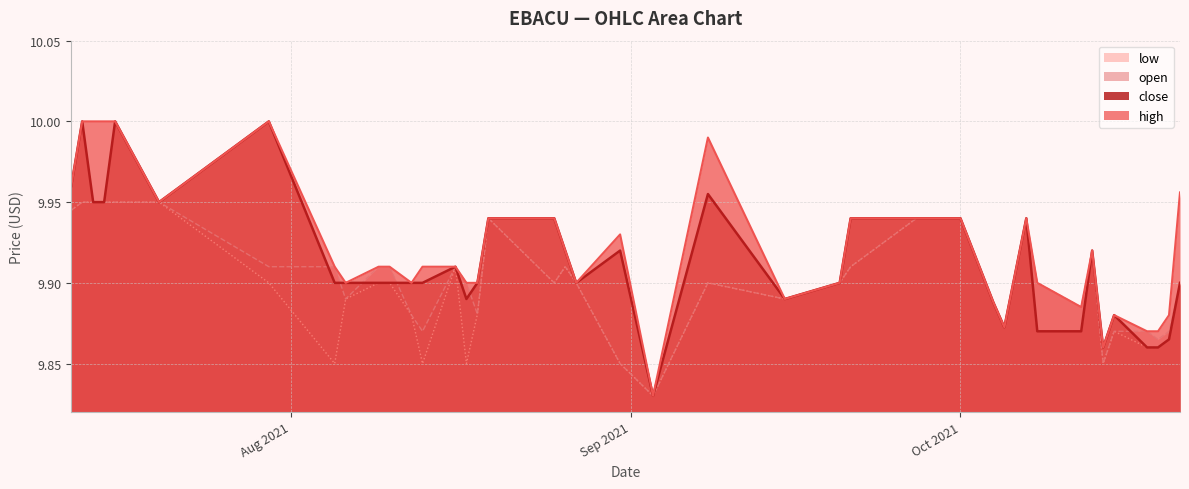

Which series has the largest range (max minus min)?

high